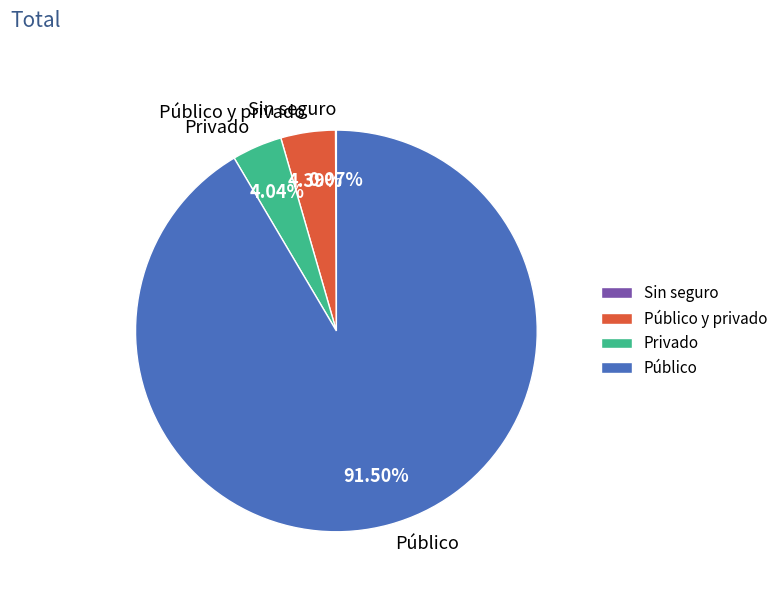

Is the sum of Privado and Público greater than half?

Yes